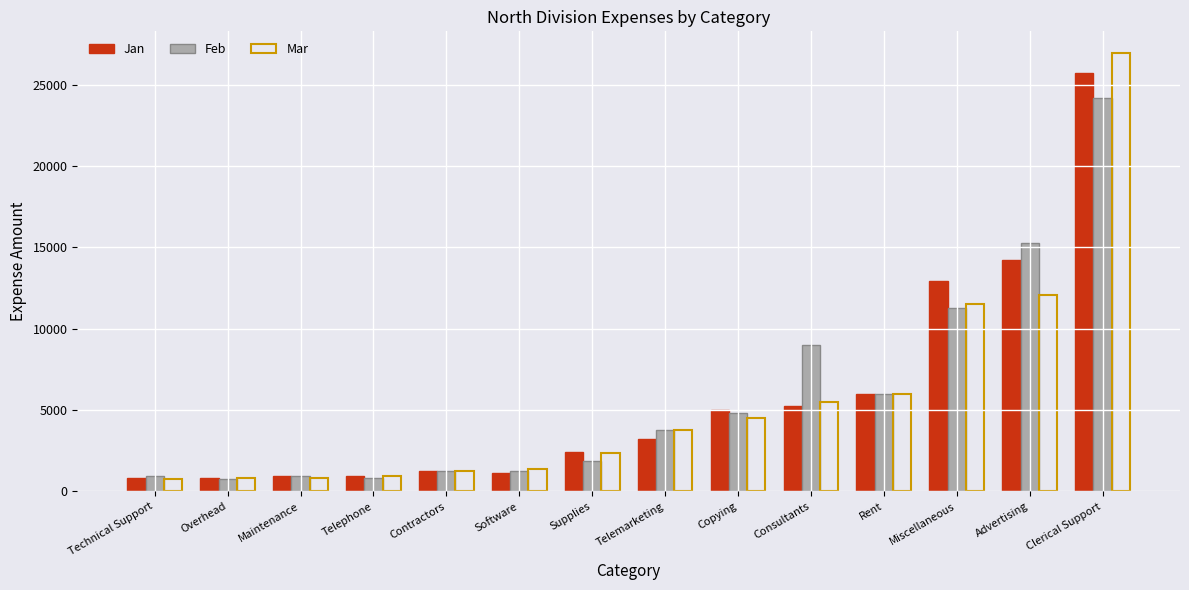

At how many categories does at least one series exceed 22872?

1